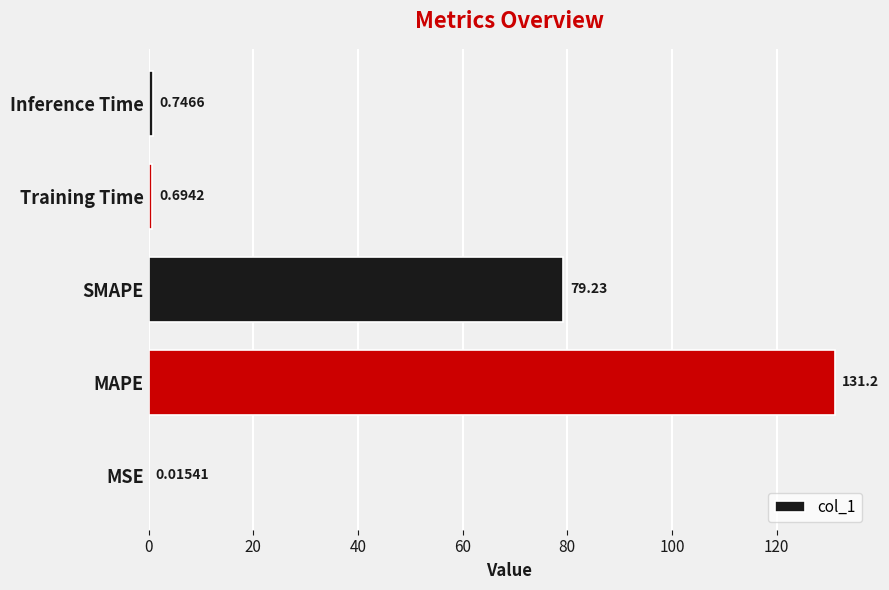

Where is the data nearest to the value 65?

SMAPE